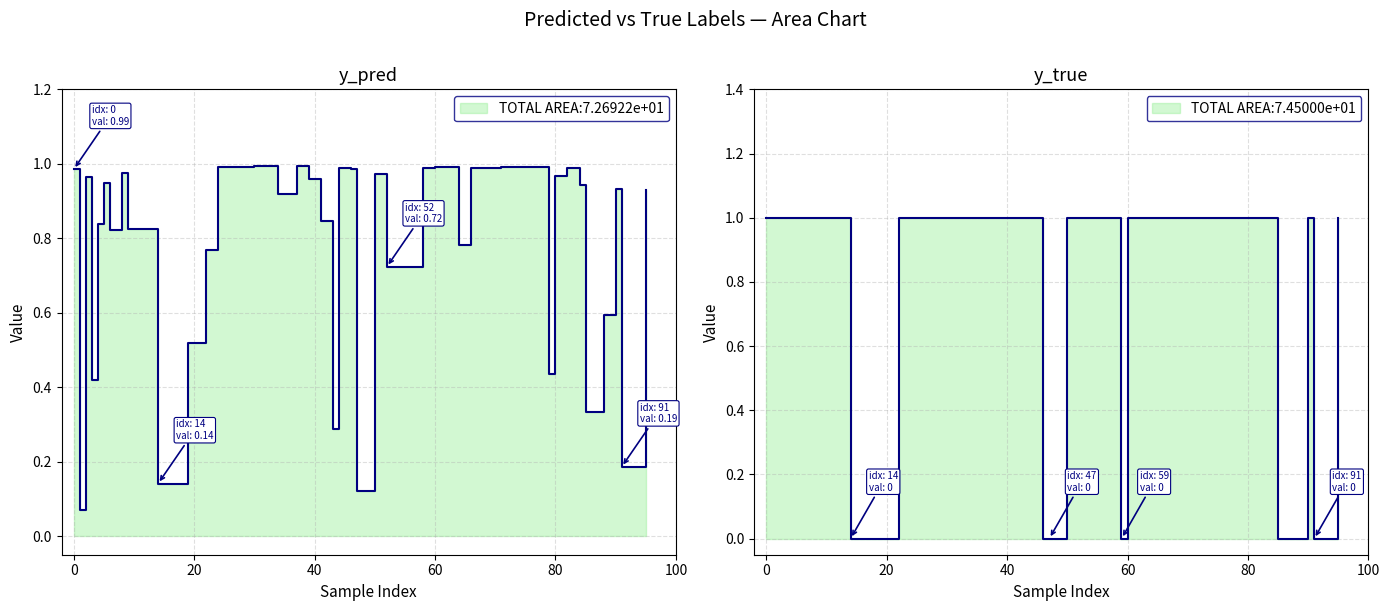

Which series ends up on top after the final intersection of y_true and y_pred?

y_true